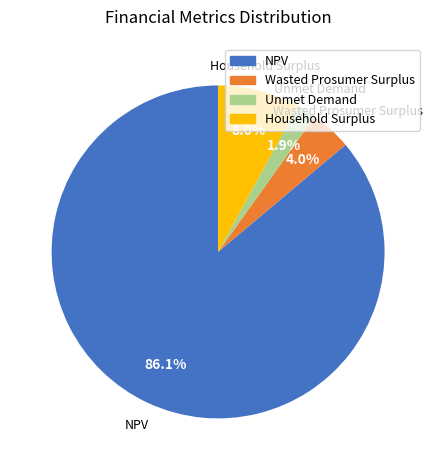

Which slice represents more than half of the pie?

NPV